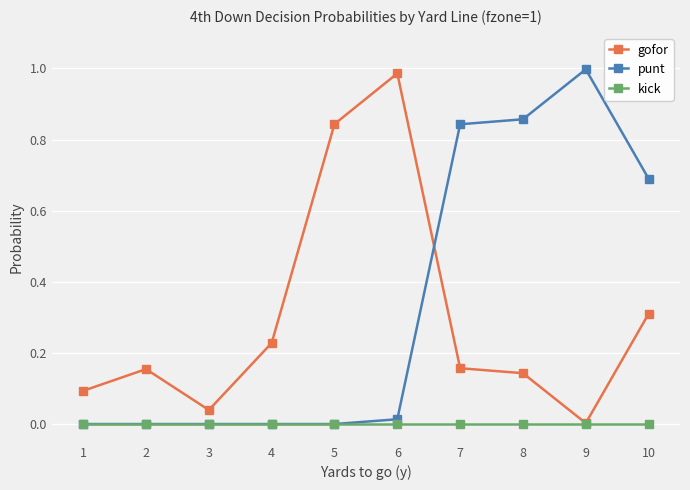

At how many categories does at least one series exceed 0?

10